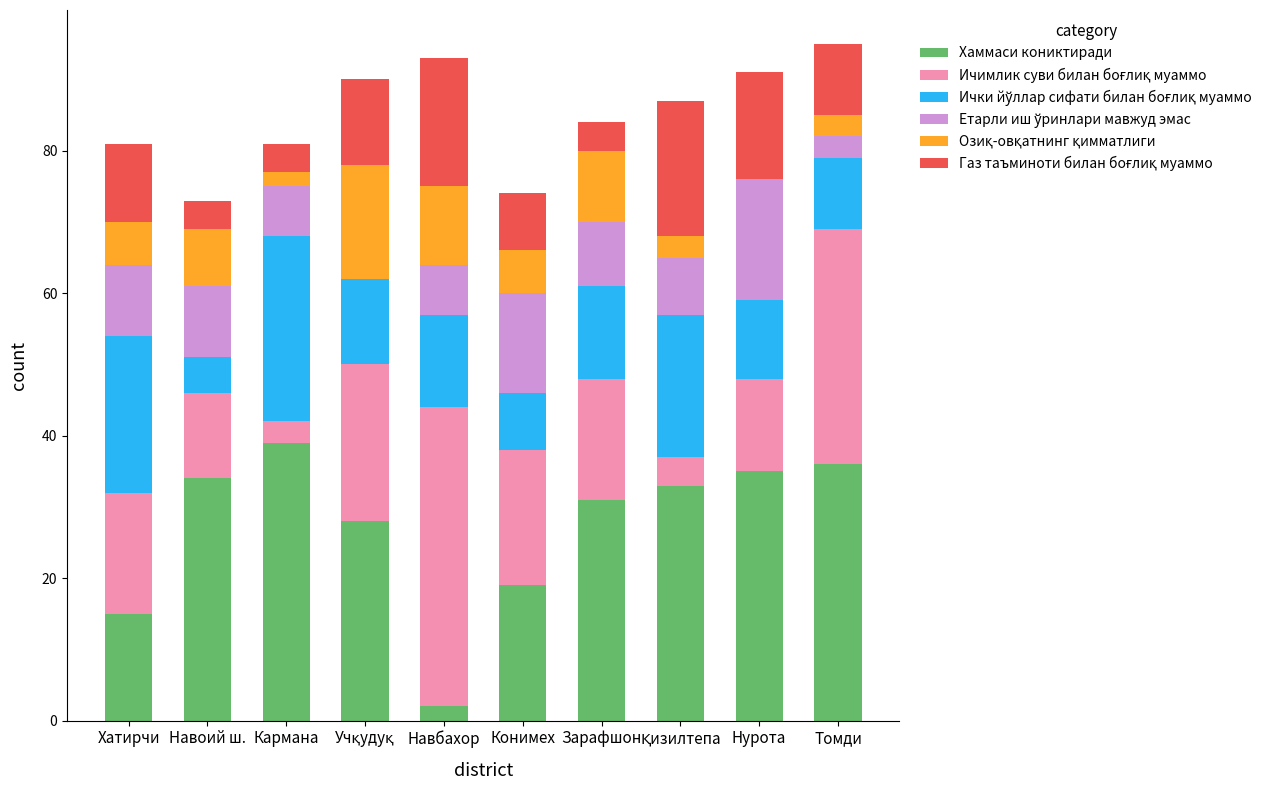

What is the sum of all Хаммаси кониктиради values?

272